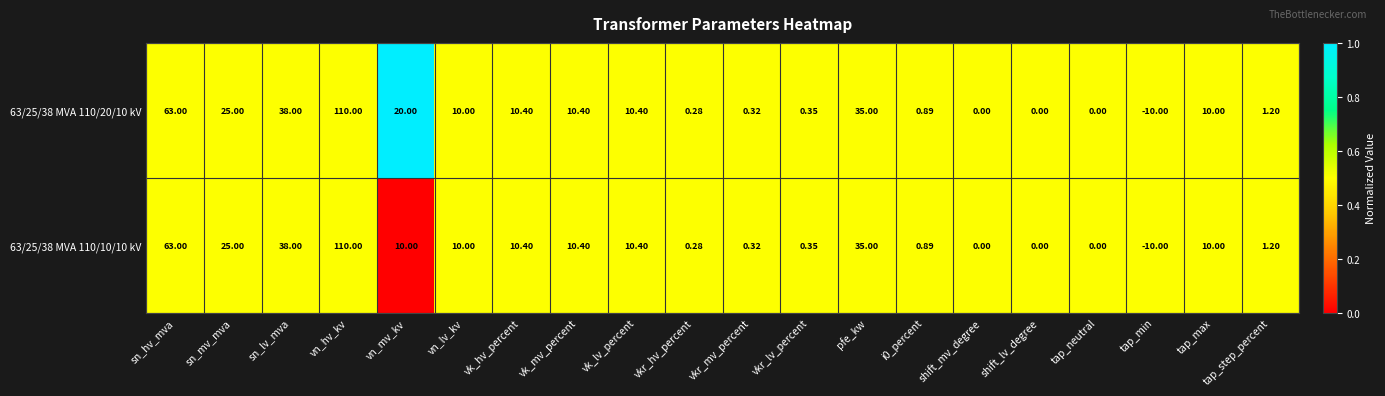

Which category has the highest value across all series?

vn_hv_kv